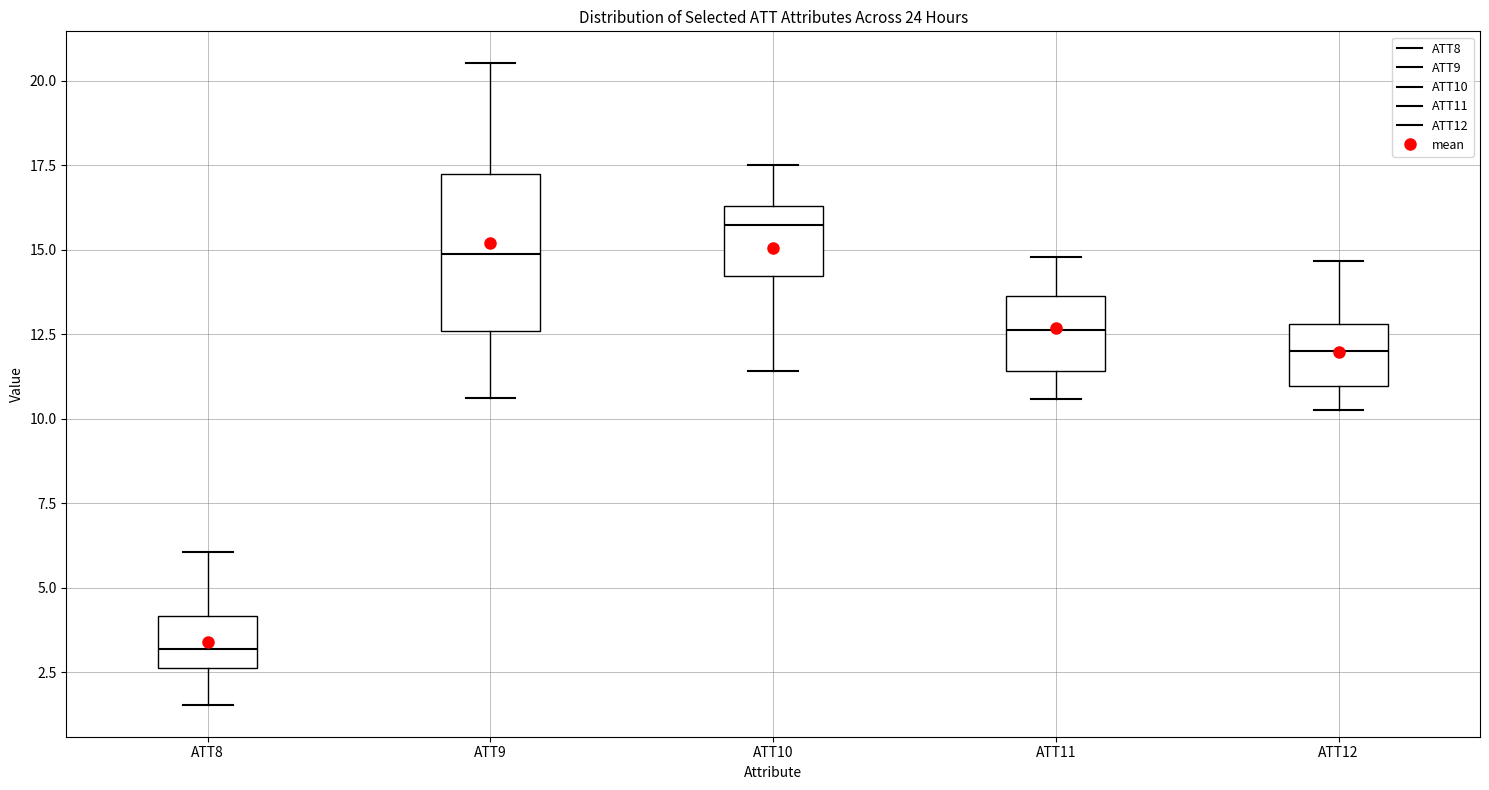

Reading left to right, read every box against the y-axis: the position of its median line, the range the box covers, and the ends of its whiskers. The values are not printed on the chart, so give them approximately, as read against the axis.

ATT8: median 3.0, box 2.5 to 4.0, whiskers 1.5 to 6.0
ATT9: median 15.0, box 12.5 to 17.0, whiskers 10.5 to 20.5
ATT10: median 15.5, box 14.0 to 16.5, whiskers 11.5 to 17.5
ATT11: median 12.5, box 11.5 to 13.5, whiskers 10.5 to 15.0
ATT12: median 12.0, box 11.0 to 13.0, whiskers 10.5 to 14.5